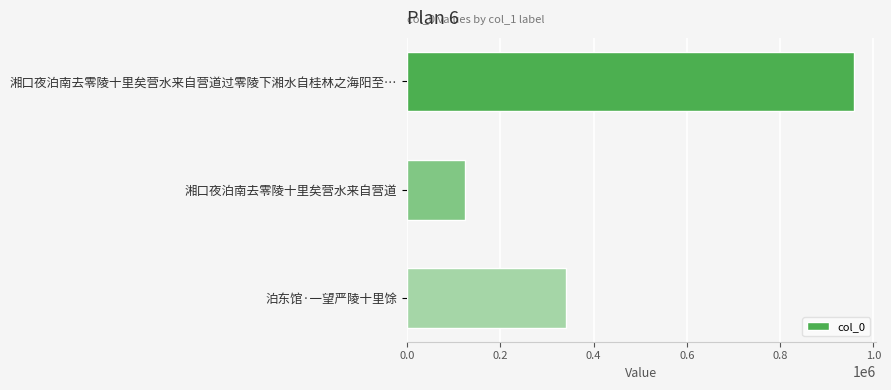

How many values are between 123090 and 957246?

3